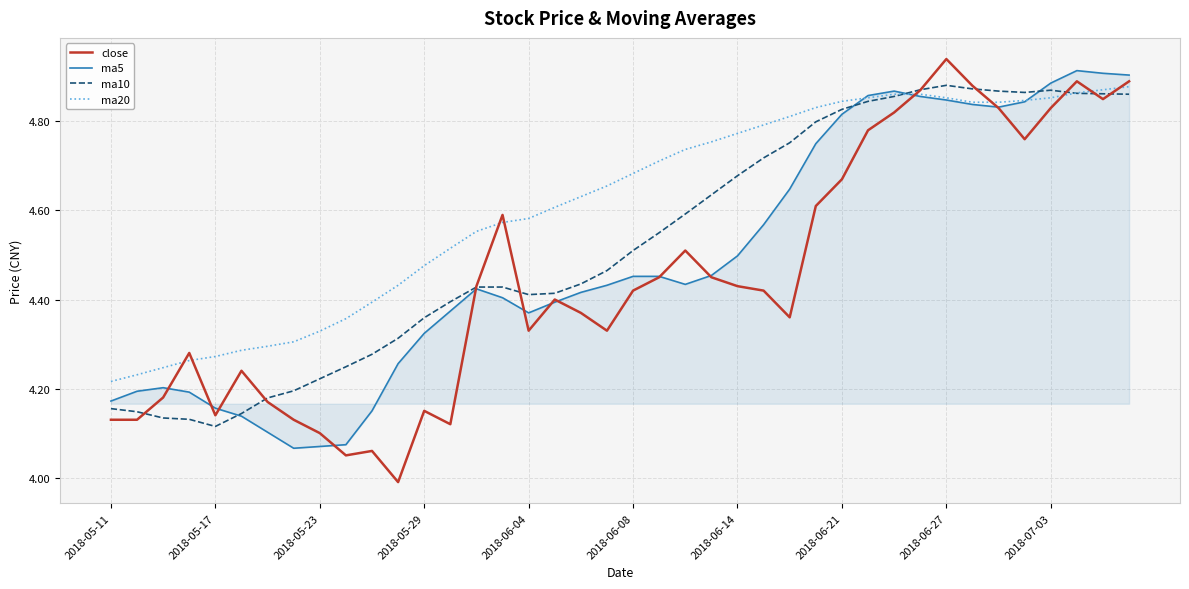

Which series has the widest spread of values?

close